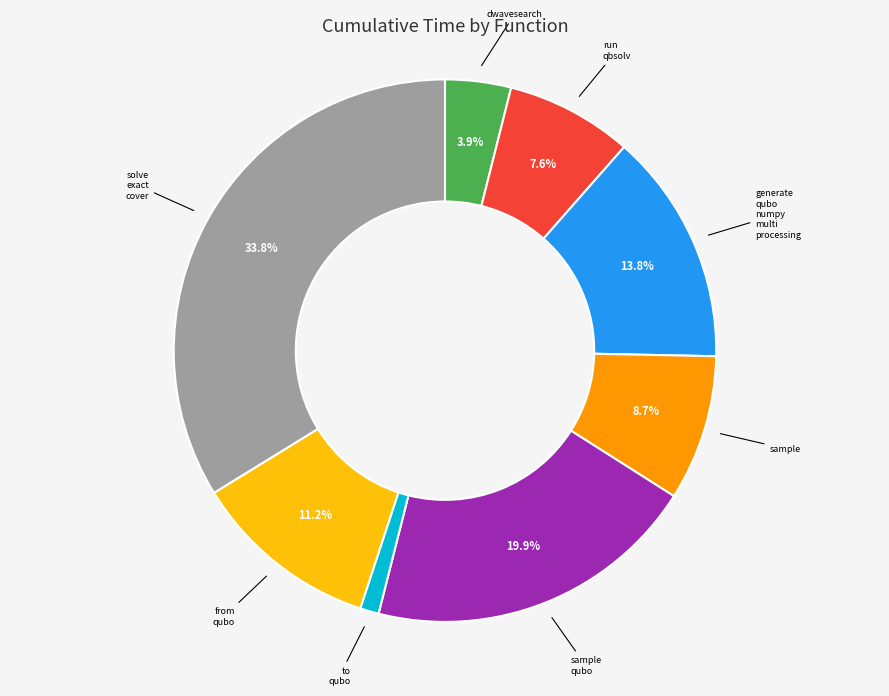

Is there any slice that represents more than half of the pie?

No